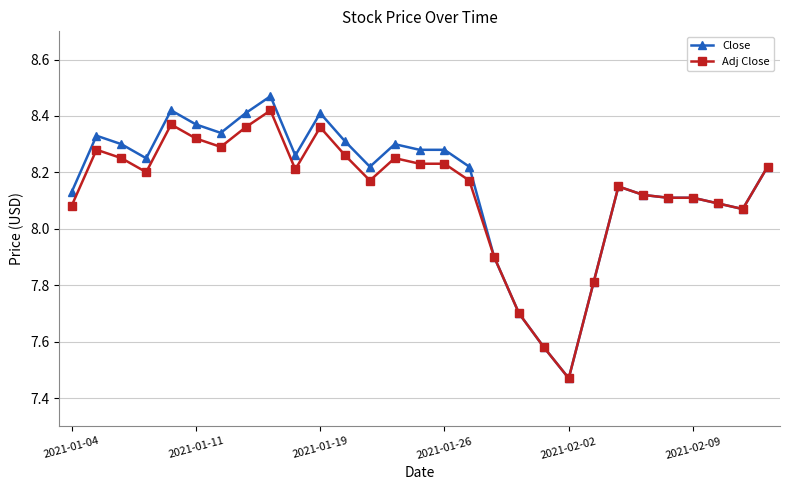

How many categories are shown in the chart?

29